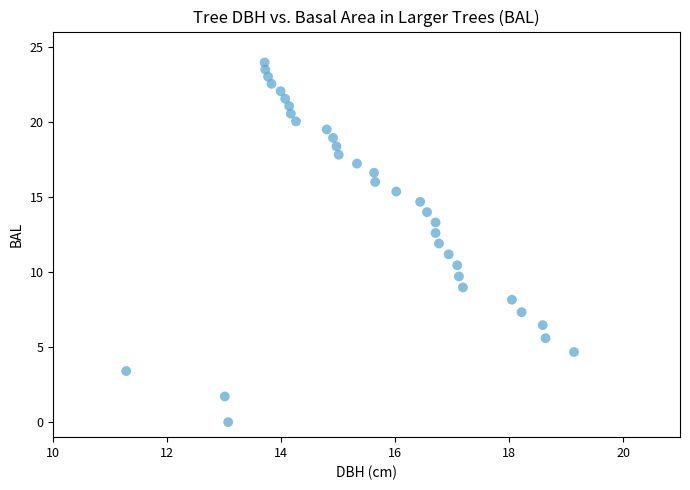

What is the range of Y values (max minus min)?

23.9